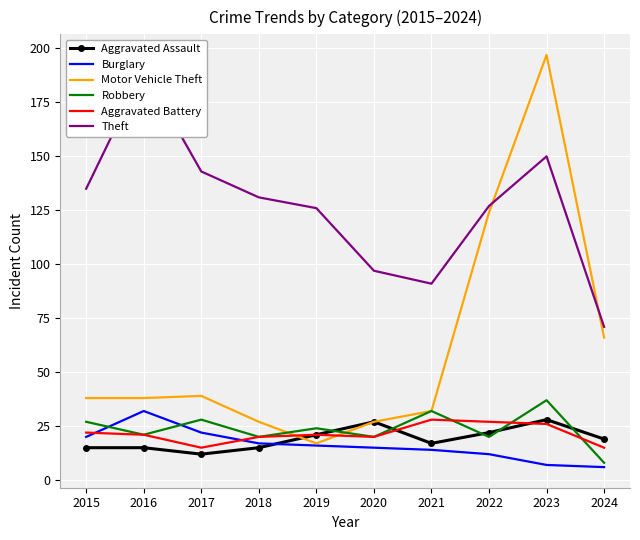

Where does the Robbery series first go above 24?

2015